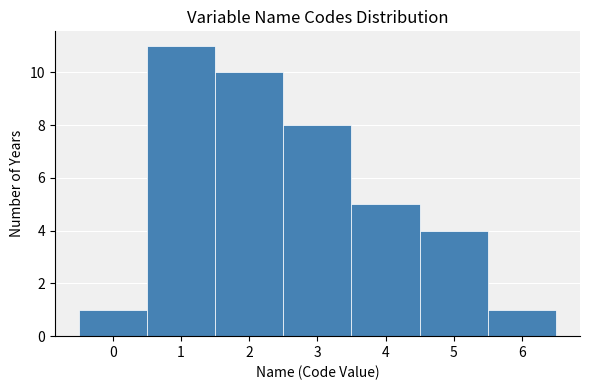

What is the height of the bar covering 2.5 to 3.5 on the x-axis? The values are not printed on the chart, so give them approximately, as read against the axis.

8